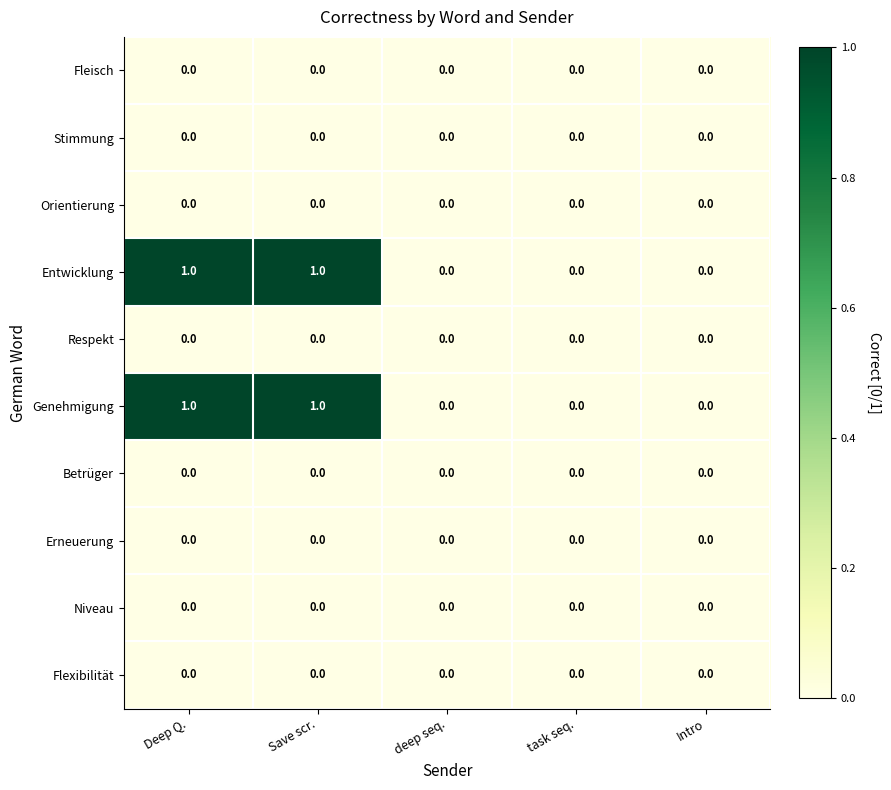

What is the greatest value displayed?

1